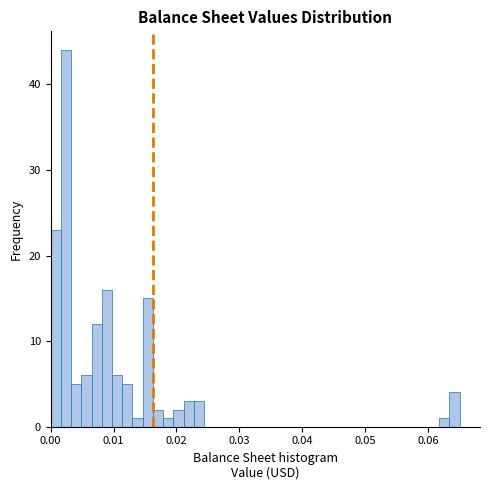

Read against the x-axis, roughly where is the centre of the tallest bar?

0.002